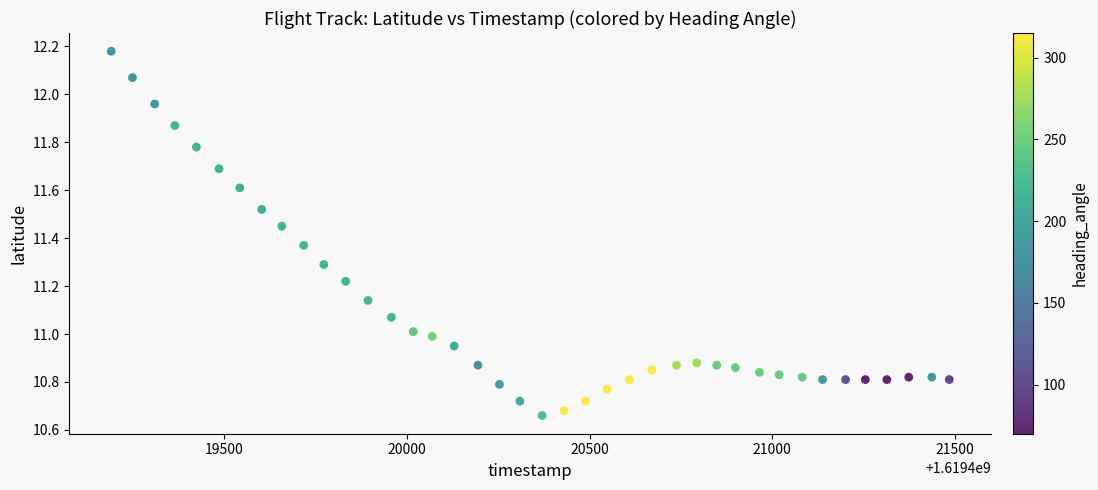

What is the range of X values (max minus min)?

2295.0